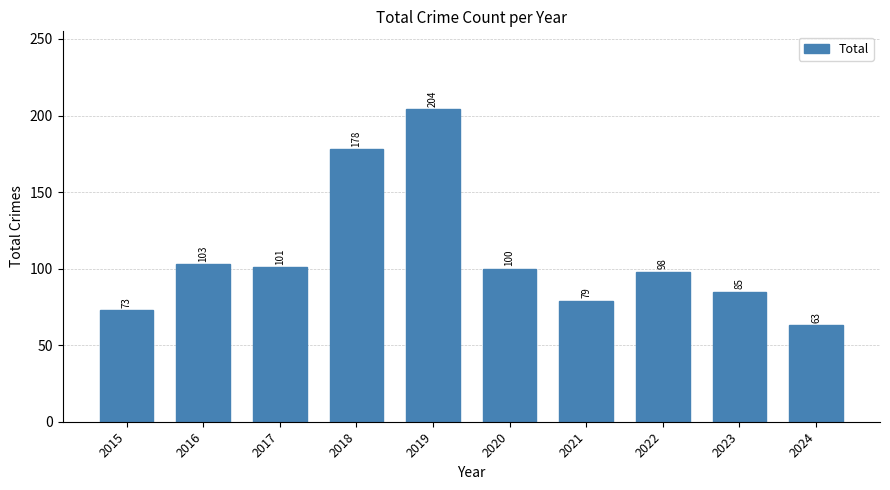

What is the minimum value shown in the chart?

63